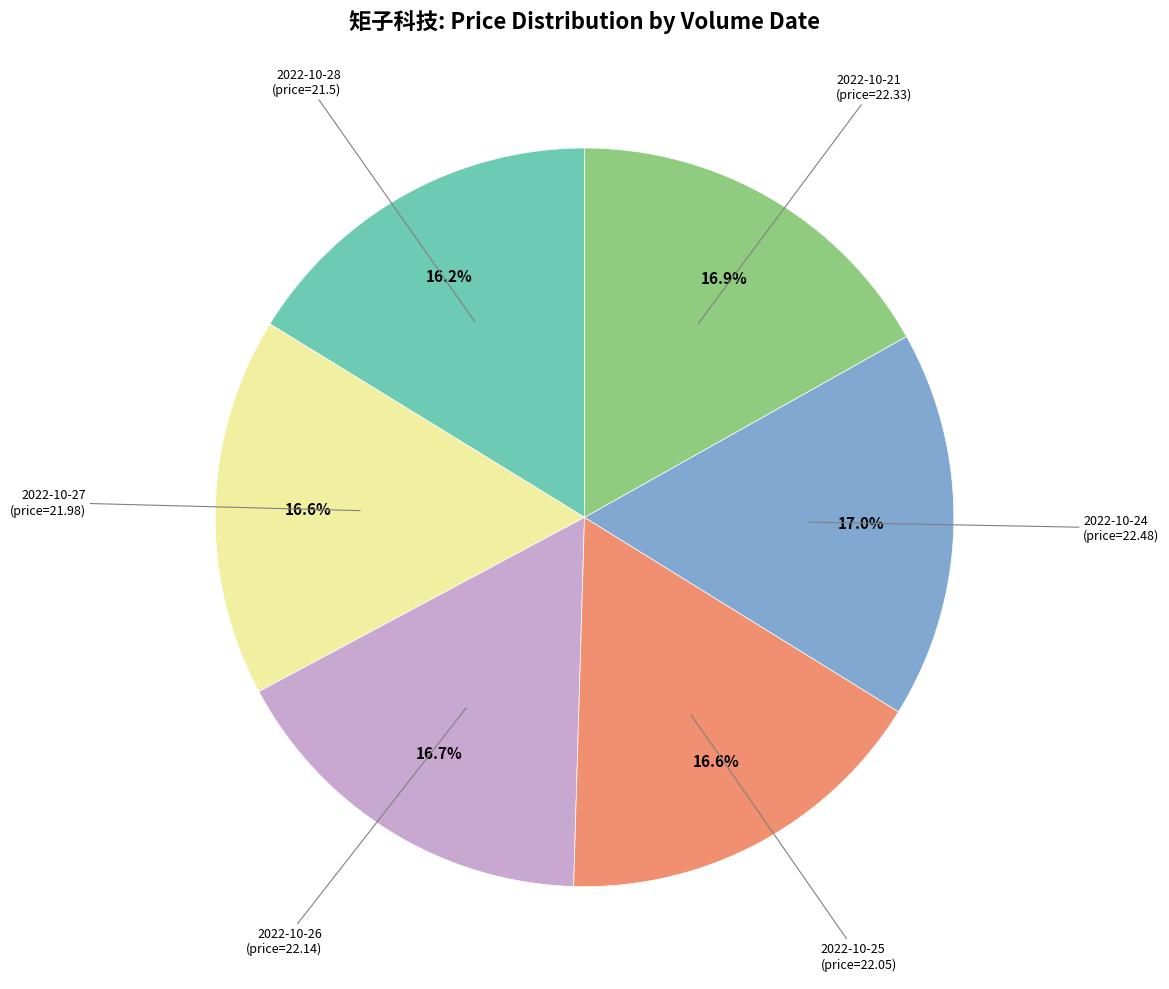

Is there any slice that represents more than half of the pie?

No